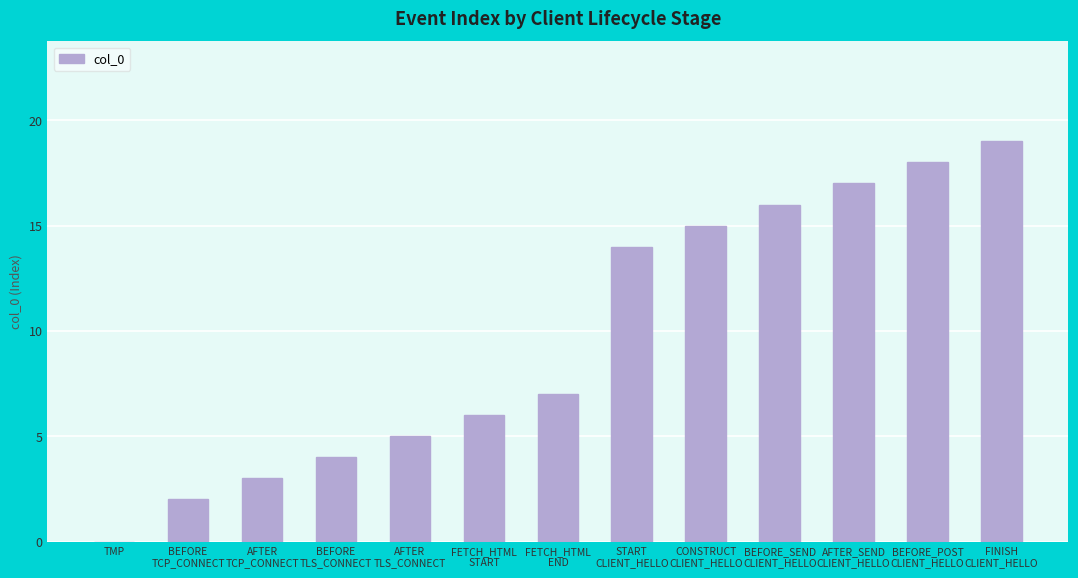

The chart shows a value of 7 at FETCH_HTML
END. True or false?

True